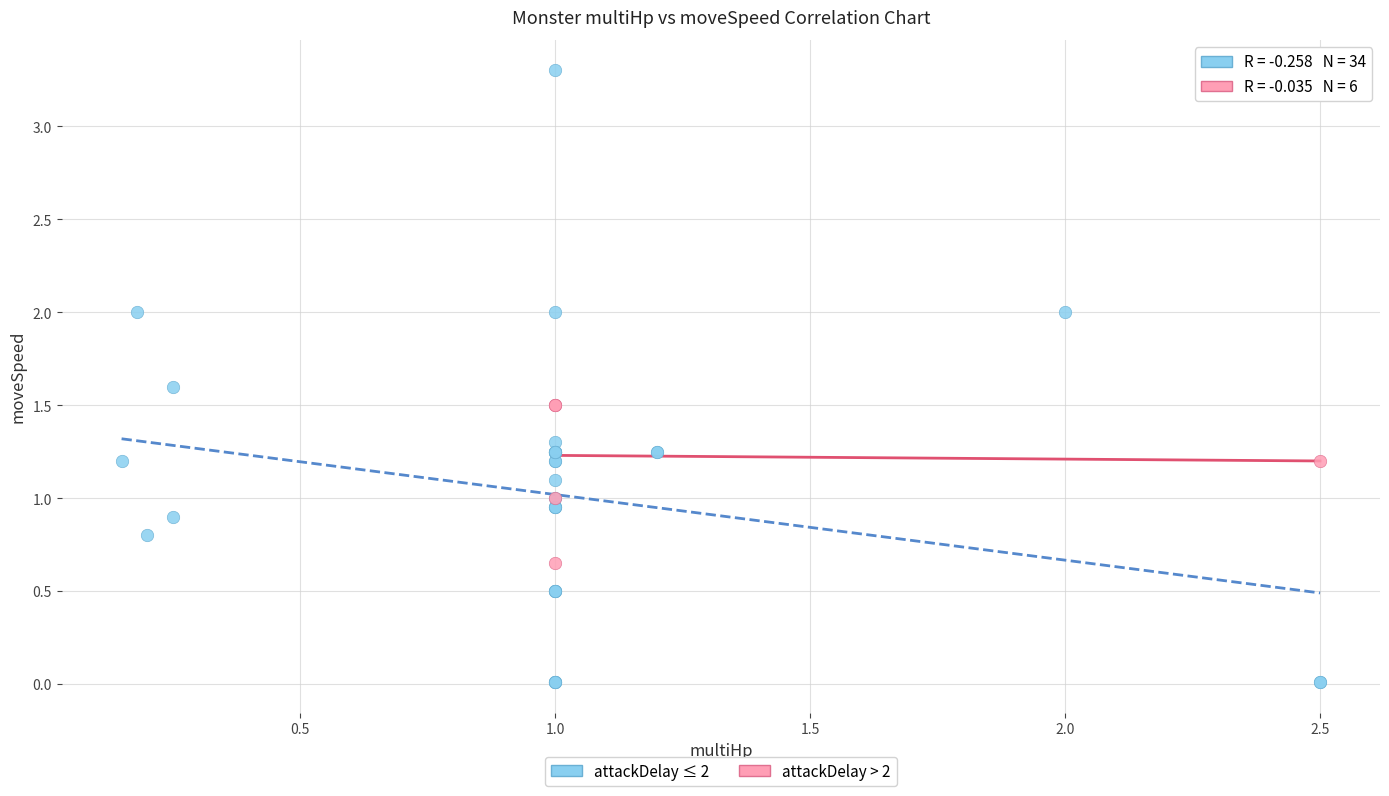

Which series has the largest Y range (max minus min)?

attackDelay ≤ 2